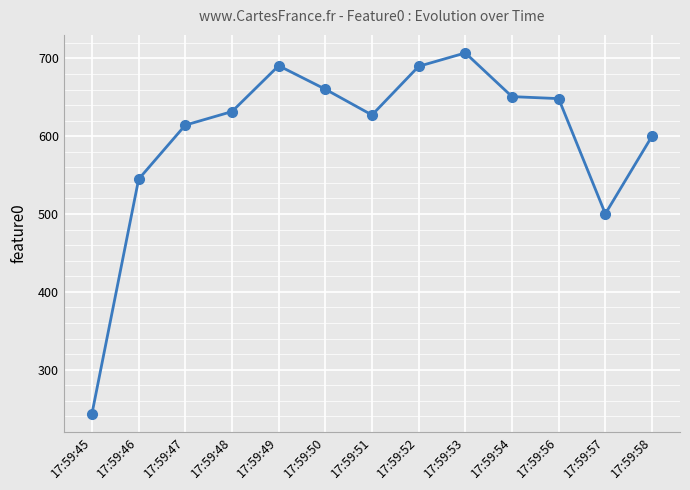

How many distinct data groups are displayed?

1